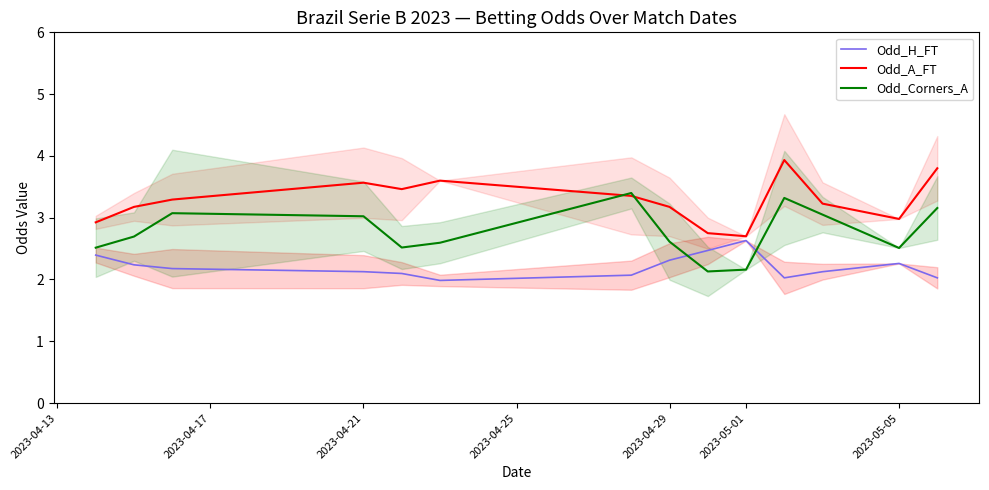

What is the value of the Odd_Corners_A point at the 14th from the left?

3.2